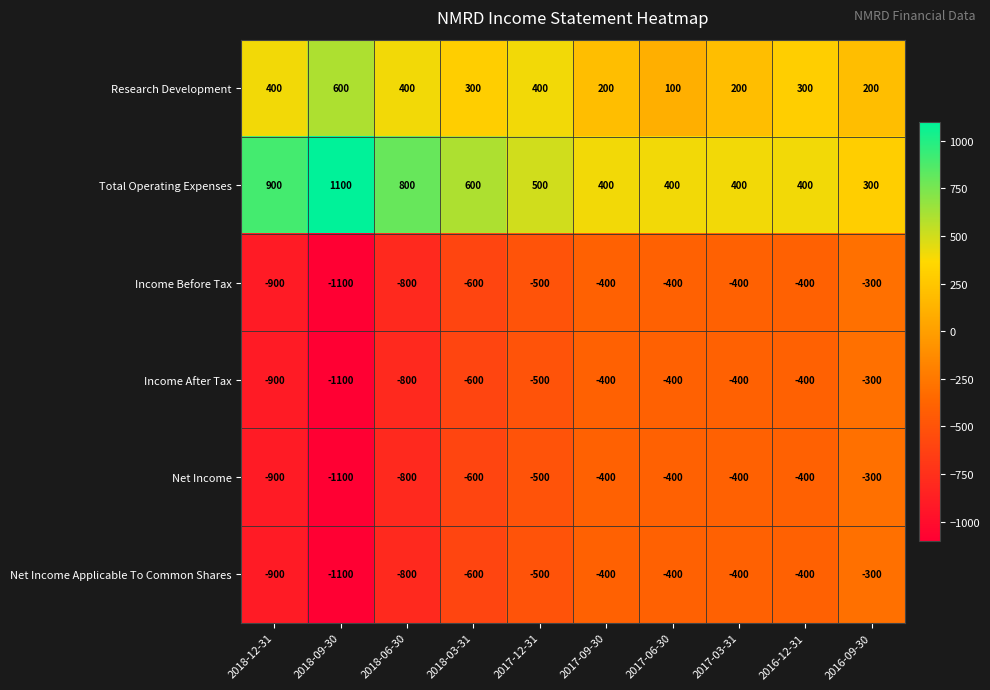

What is the minimum value shown in the chart?

-1100